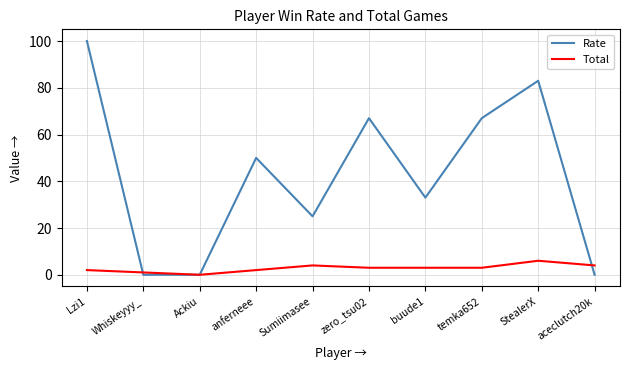

Does the chart display data point markers on the line(s)?

No